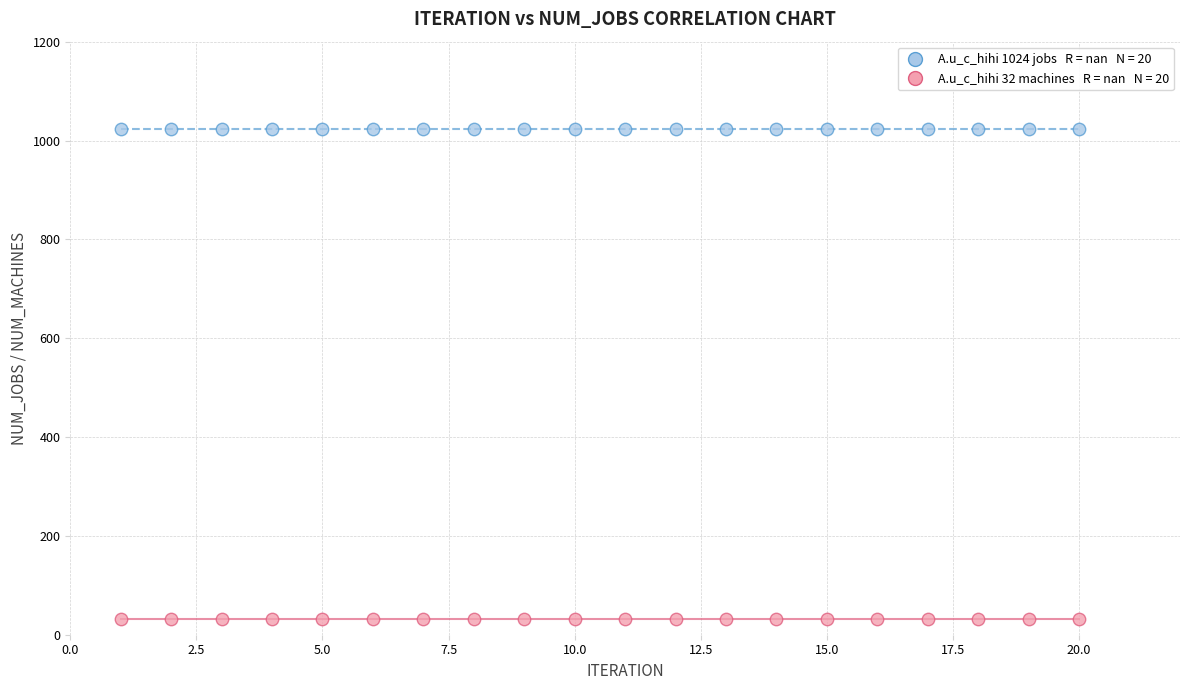

Count the number of points in this scatter plot.

40